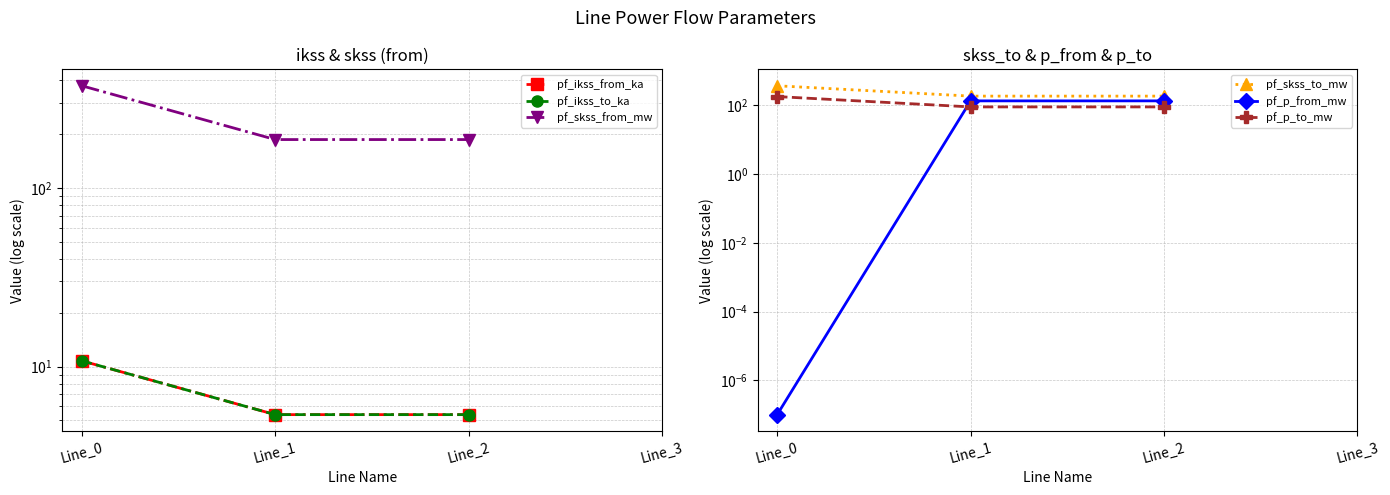

What value does the pf_ikss_to_ka series have at Line_1?

5.4